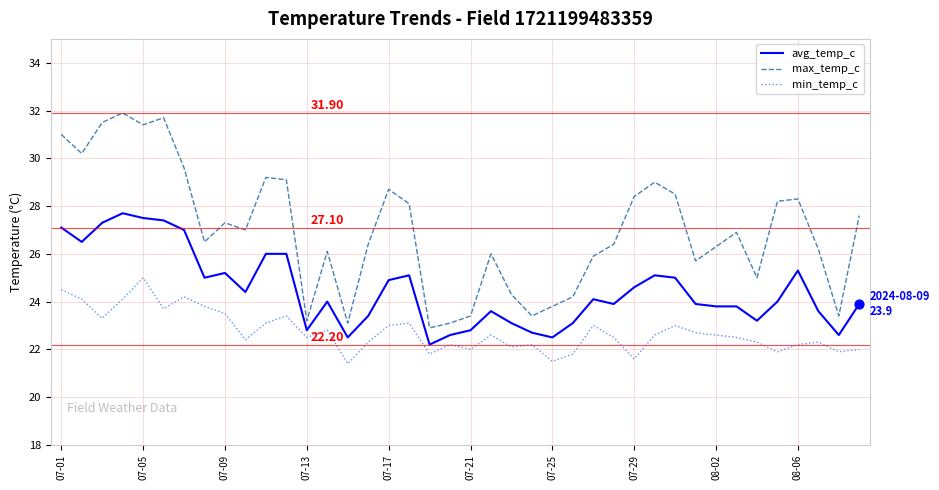

True or false: avg_temp_c and max_temp_c cross at least once.

False